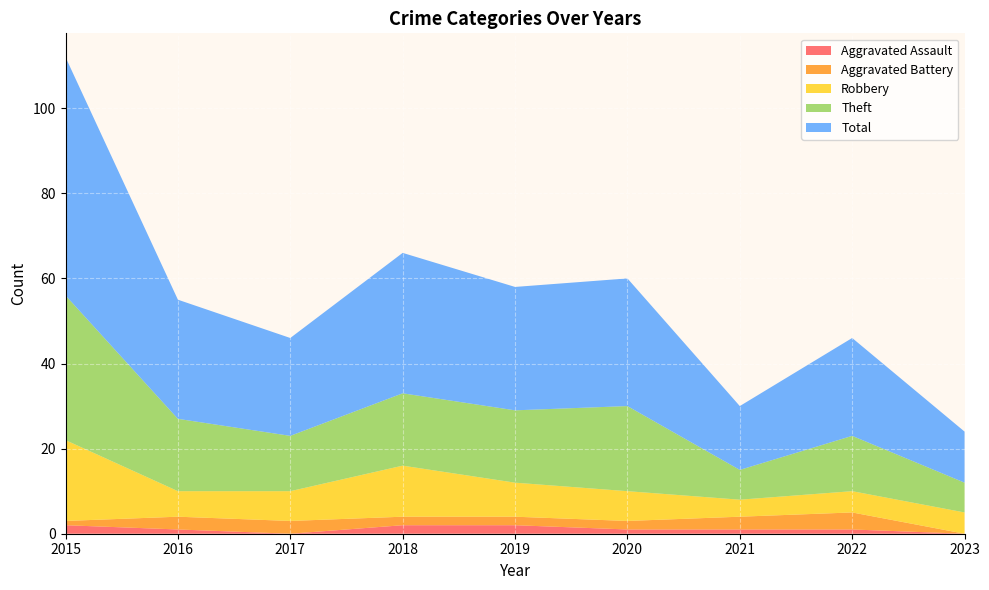

Reading left to right, extract all data points from this chart.

Aggravated Assault: 2015=2	2016=1	2017=0	2018=2	2019=2	2020=1	2021=1	2022=1	2023=0
Aggravated Battery: 2015=1	2016=3	2017=3	2018=2	2019=2	2020=2	2021=3	2022=4	2023=0
Robbery: 2015=19	2016=6	2017=7	2018=12	2019=8	2020=7	2021=4	2022=5	2023=5
Theft: 2015=34	2016=17	2017=13	2018=17	2019=17	2020=20	2021=7	2022=13	2023=7
Total: 2015=56	2016=28	2017=23	2018=33	2019=29	2020=30	2021=15	2022=23	2023=12